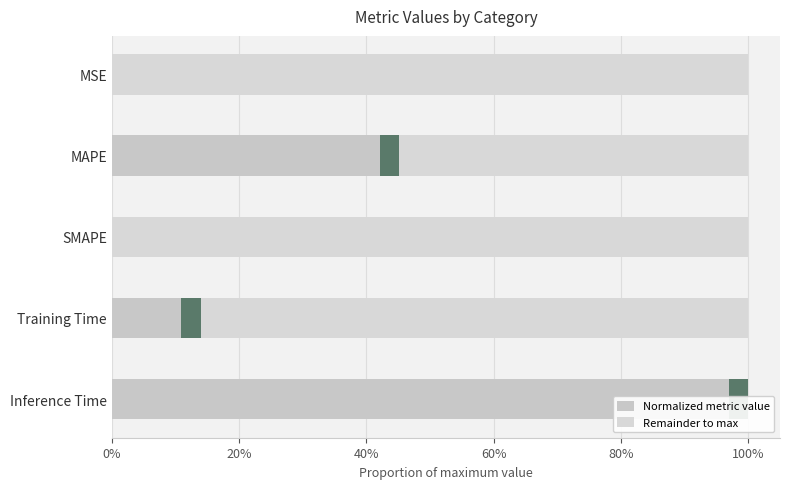

Which series has the widest spread of values?

Normalized metric value